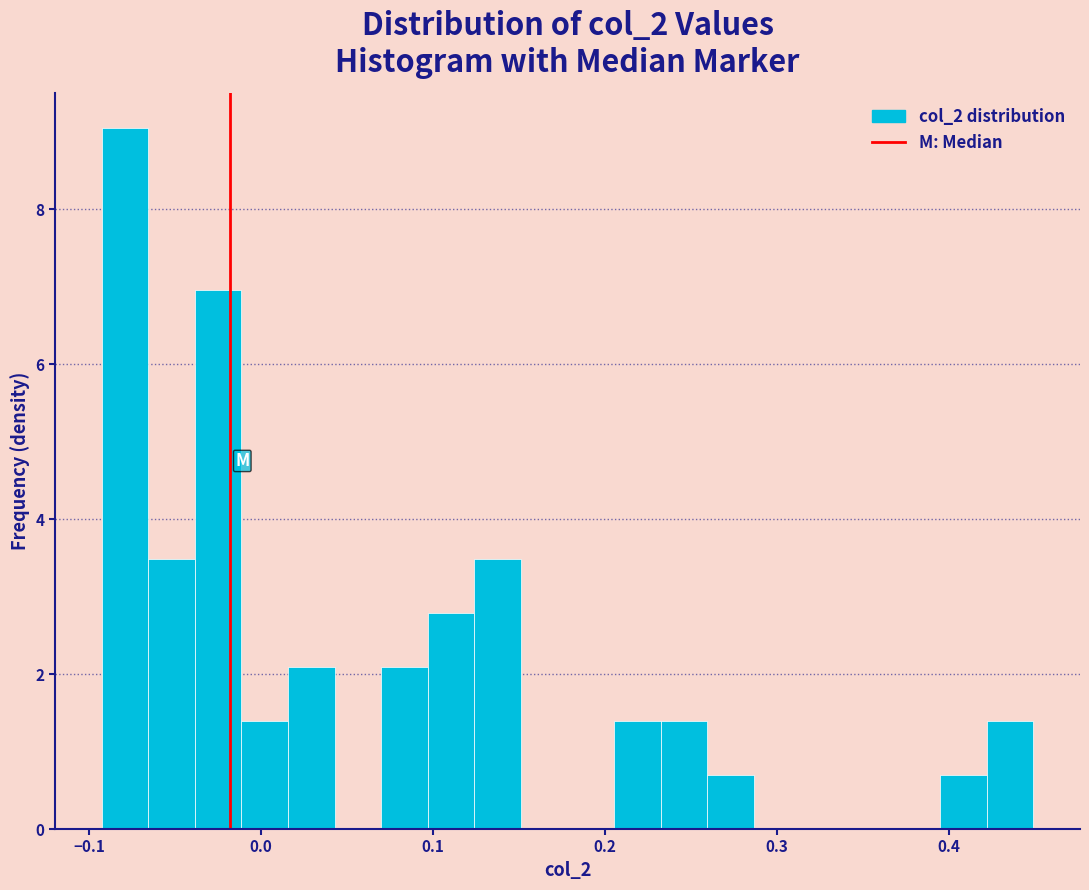

Read against the x-axis, roughly where is the centre of the tallest bar?

-0.08